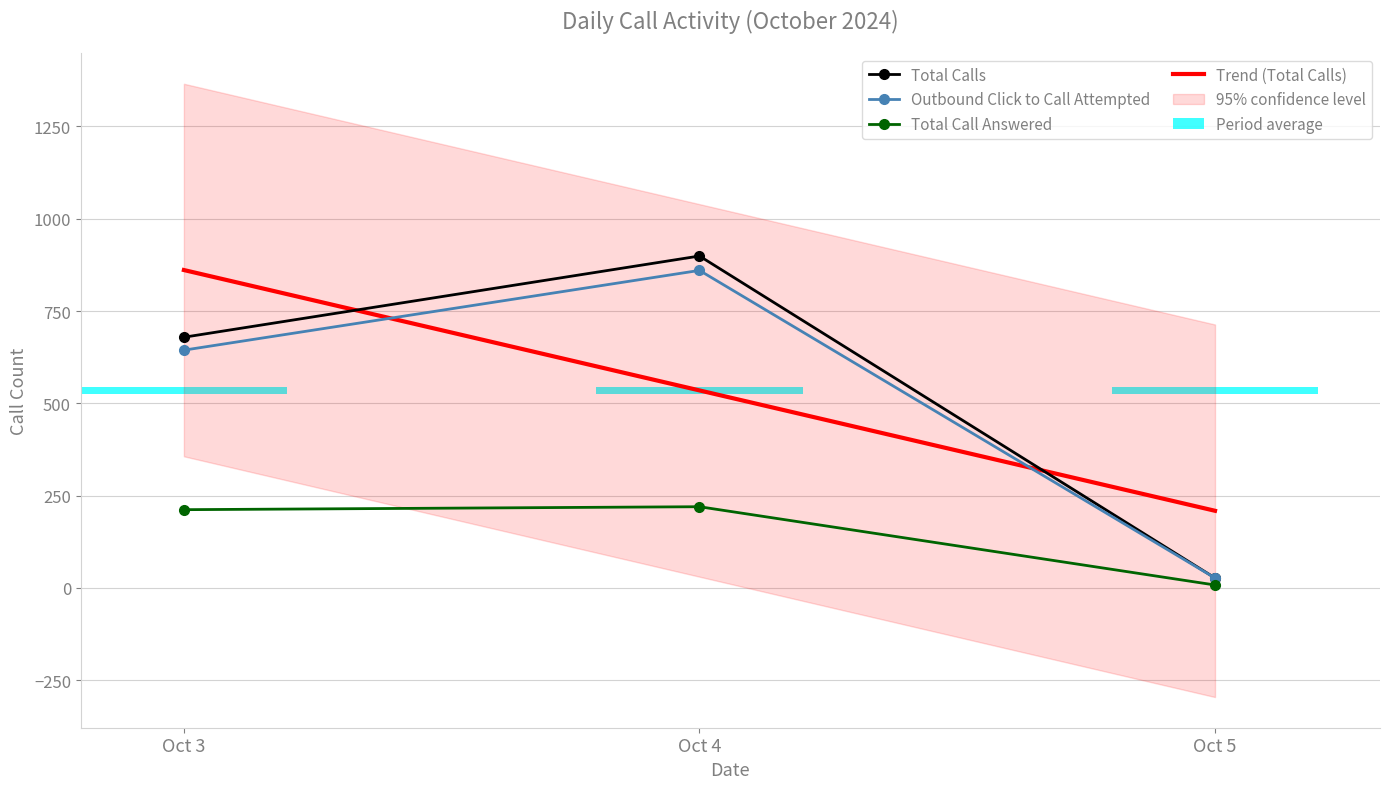

How many Outbound Click to Call Attempted values are between 27 and 860?

3